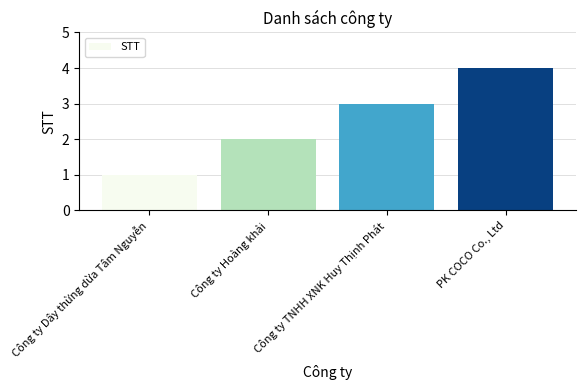

How many bars are there in total?

4